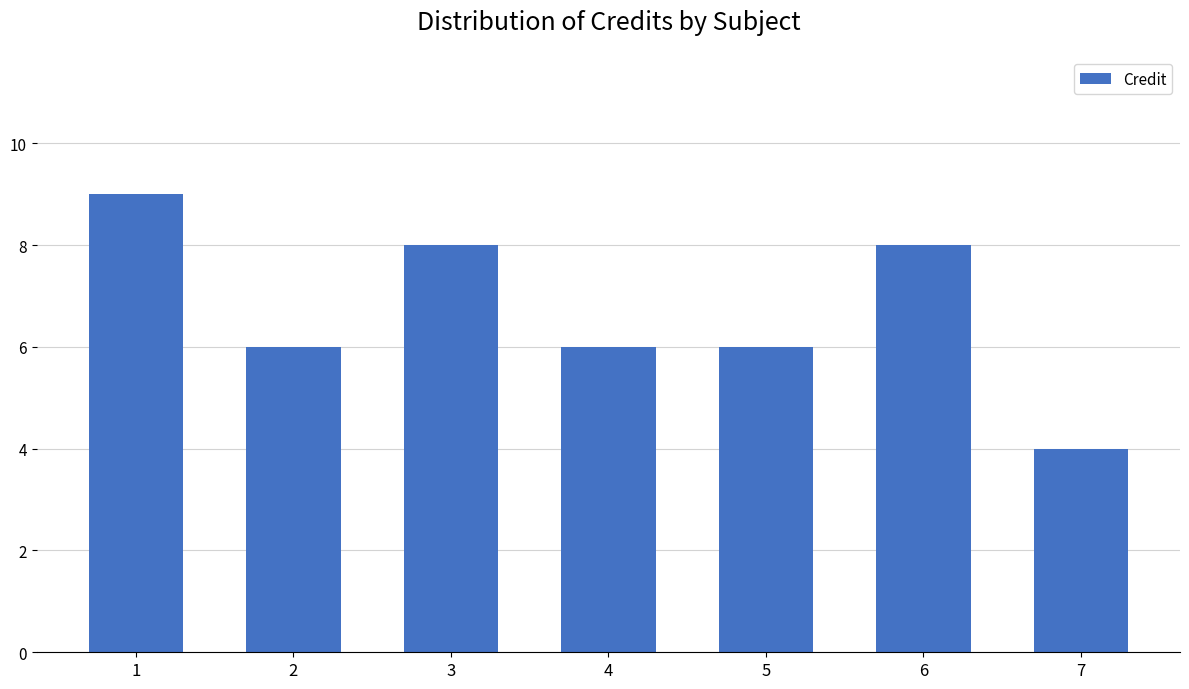

How many data points does each series have?

7